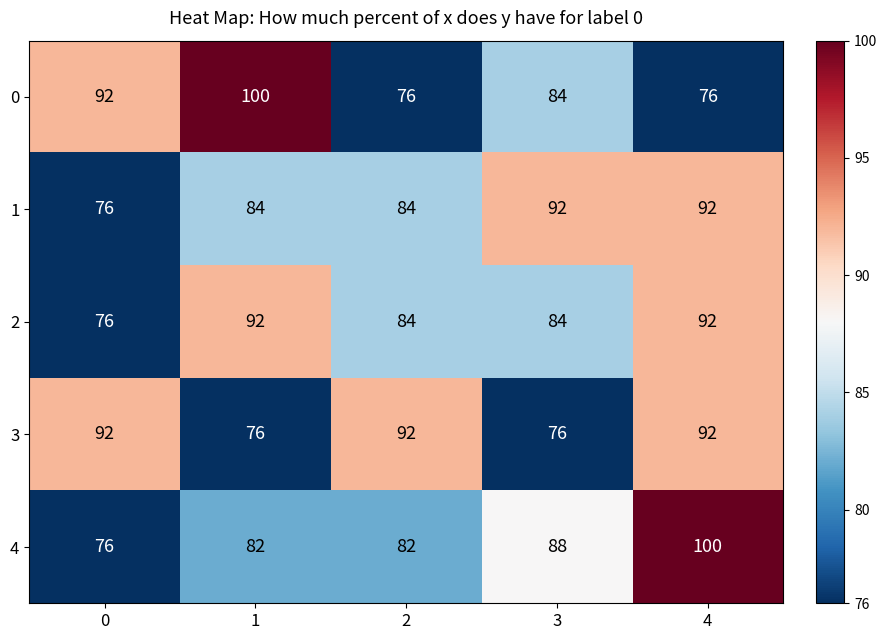

What is the difference between the maximum and minimum values in the 0 series?

24